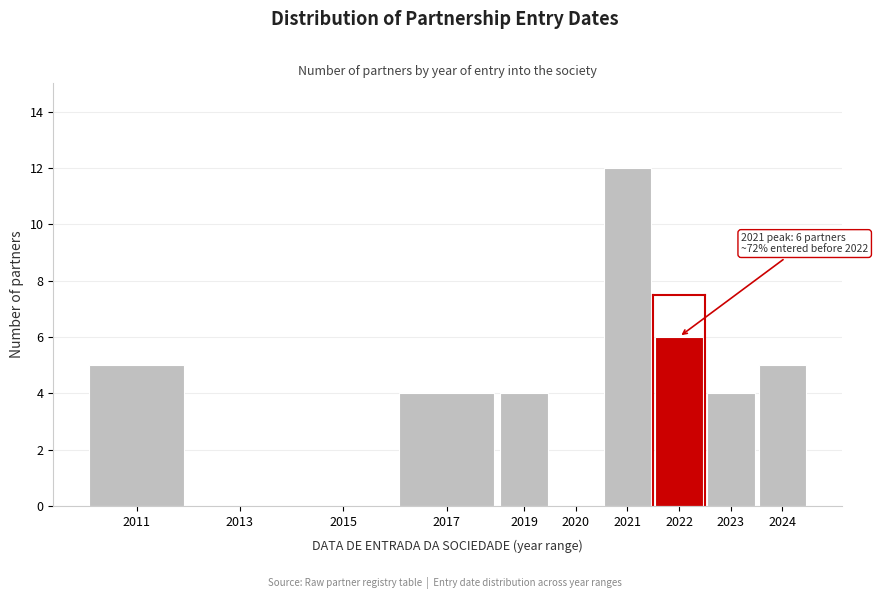

Reading left to right, extract all data points from this chart.

2011=5	2013=0	2015=0	2017=4	2019=4	2020=0	2021=12	2022=6	2023=4	2024=5